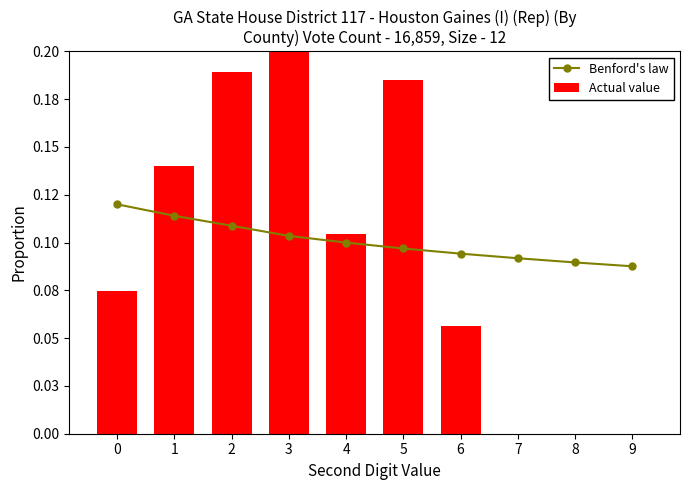

What is the average value of the Benford's law series?

0.1